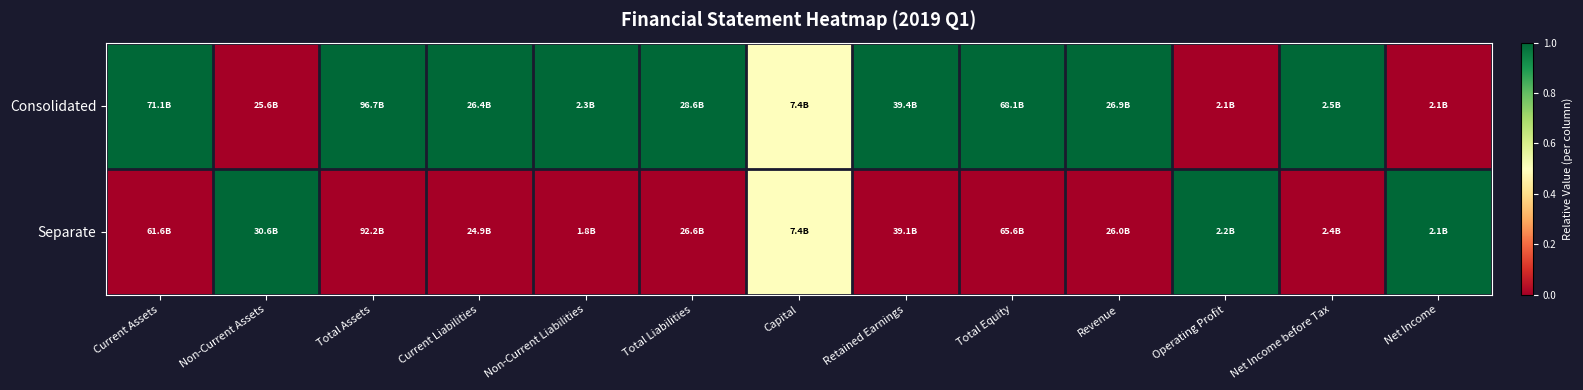

What is the difference between the highest and lowest values at Total Equity?

1.0